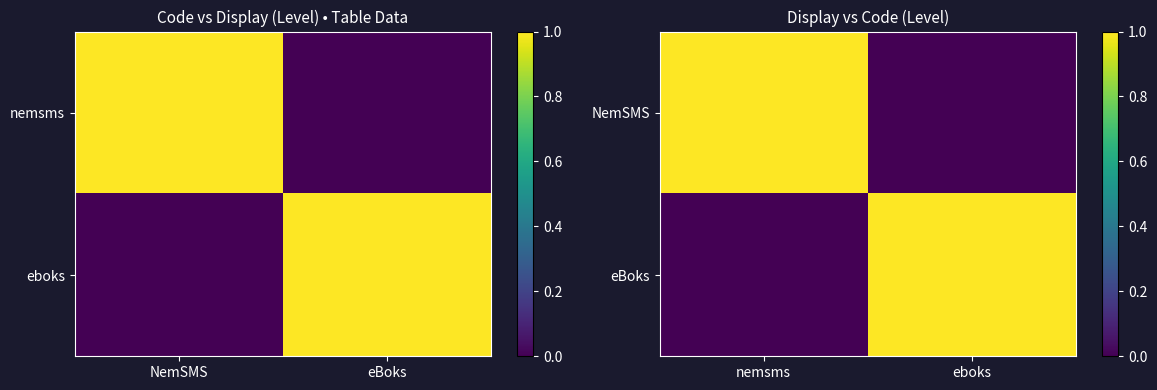

How many positive values does the eBoks series have?

1